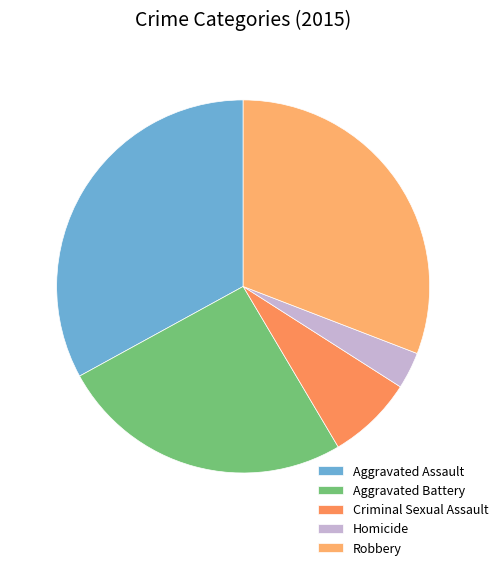

What percentage is the Aggravated Battery slice, to the nearest percent?

26%